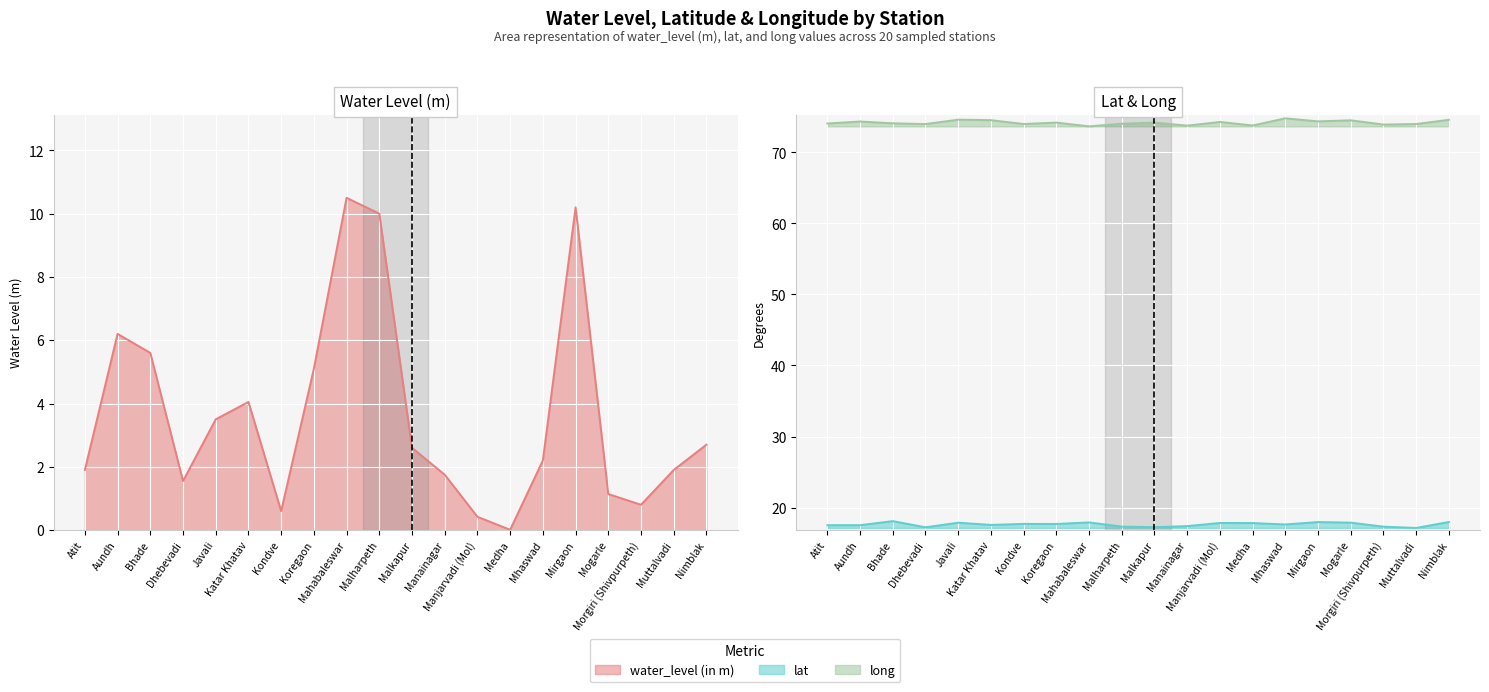

How many distinct data groups are displayed?

3